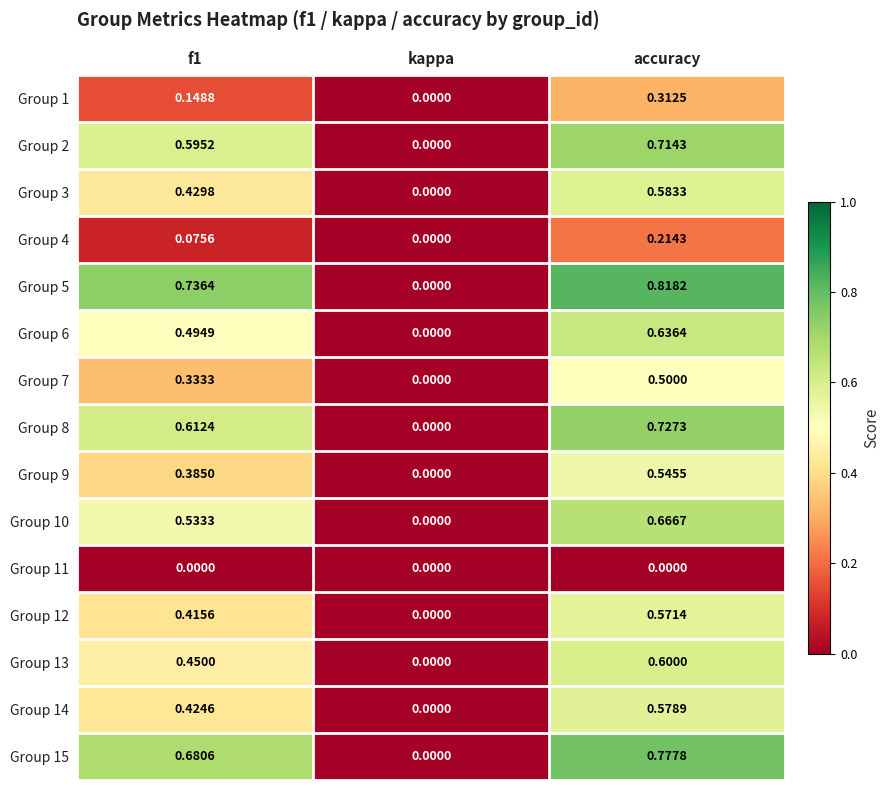

At which label is Group 7 closest to 0?

kappa